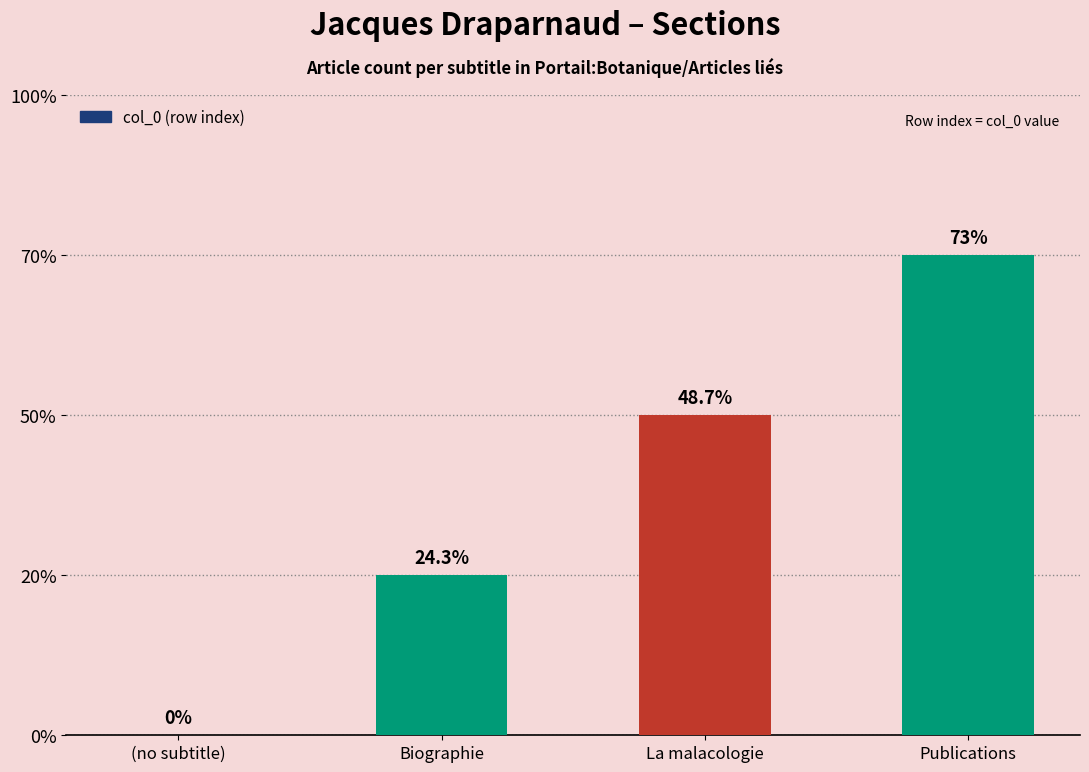

Are the bars horizontal?

No